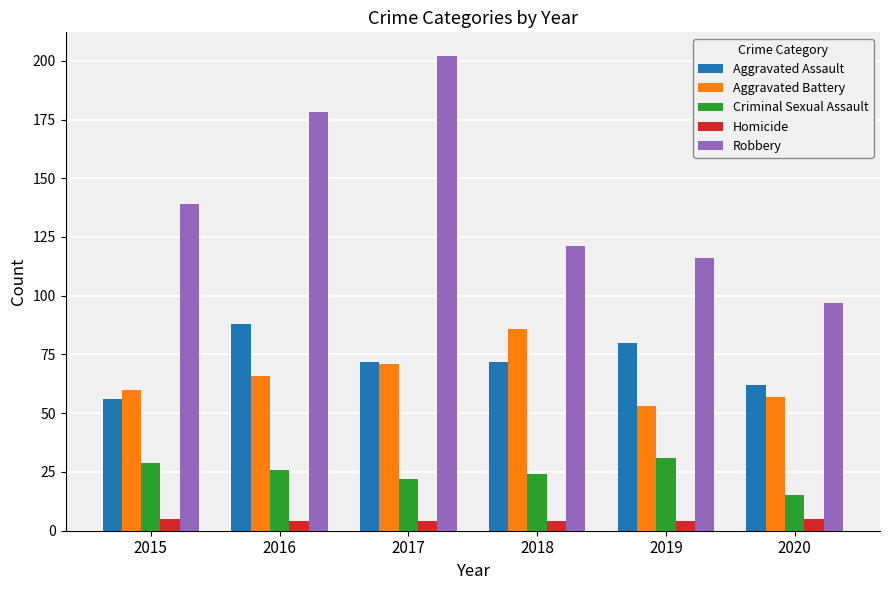

What is the difference between the second highest and second lowest values in the Robbery series?

62